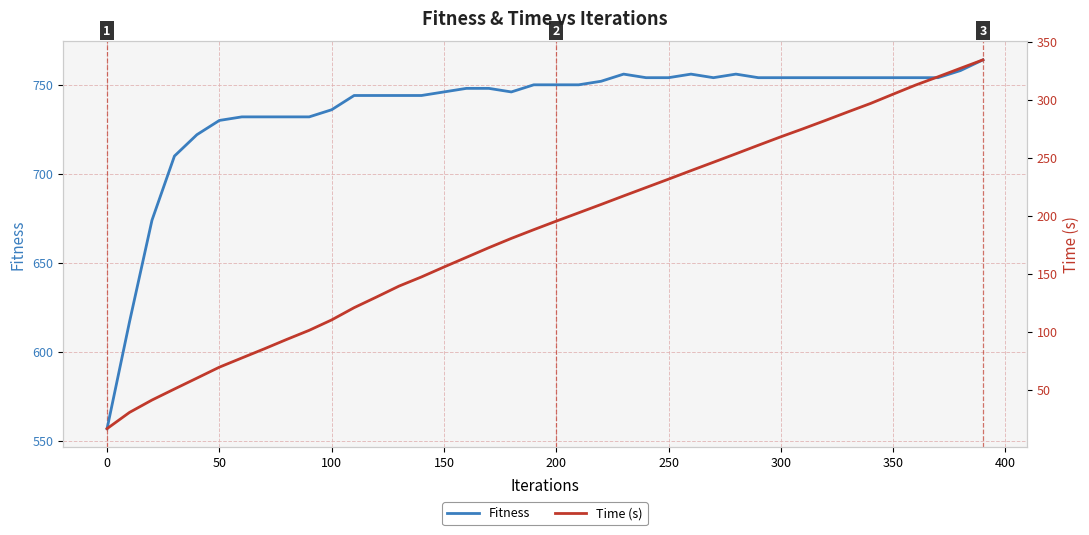

True or false: Fitness has a value of 754 at 350.

True